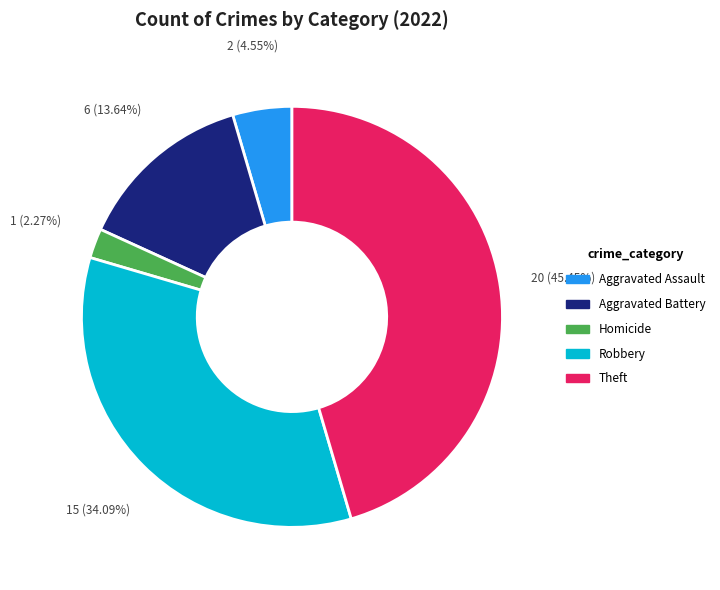

Is there any slice that represents more than half of the pie?

No